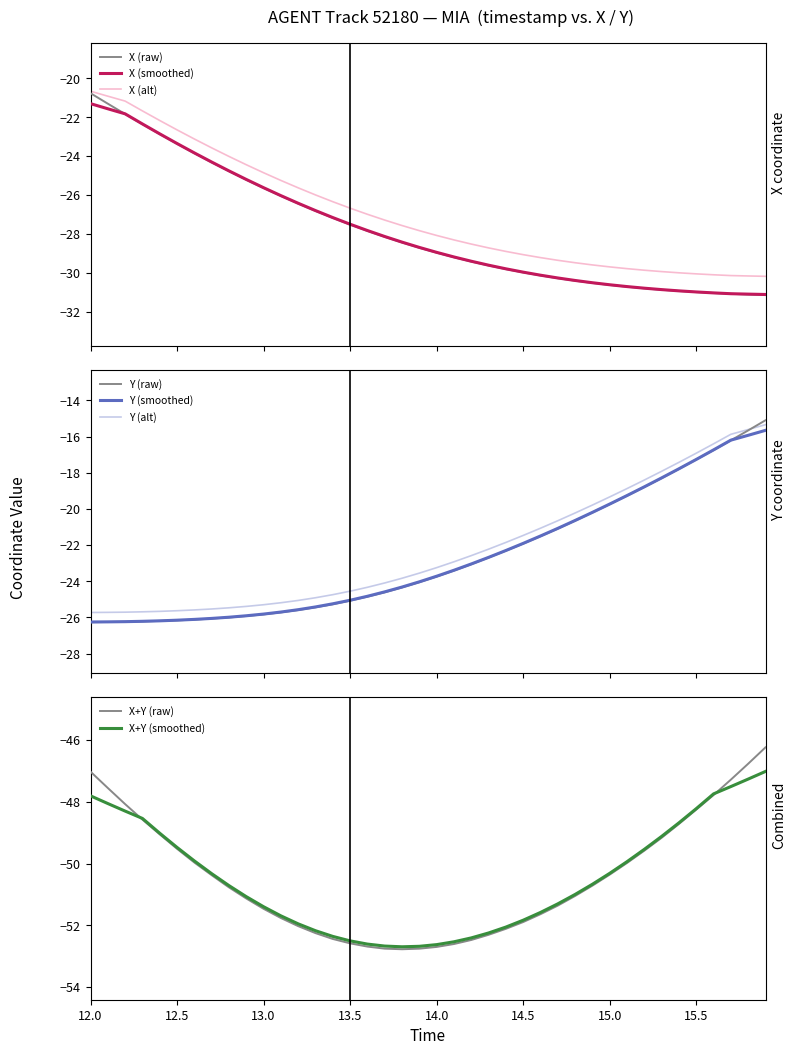

What is the highest value of the X (raw) series?

-20.8